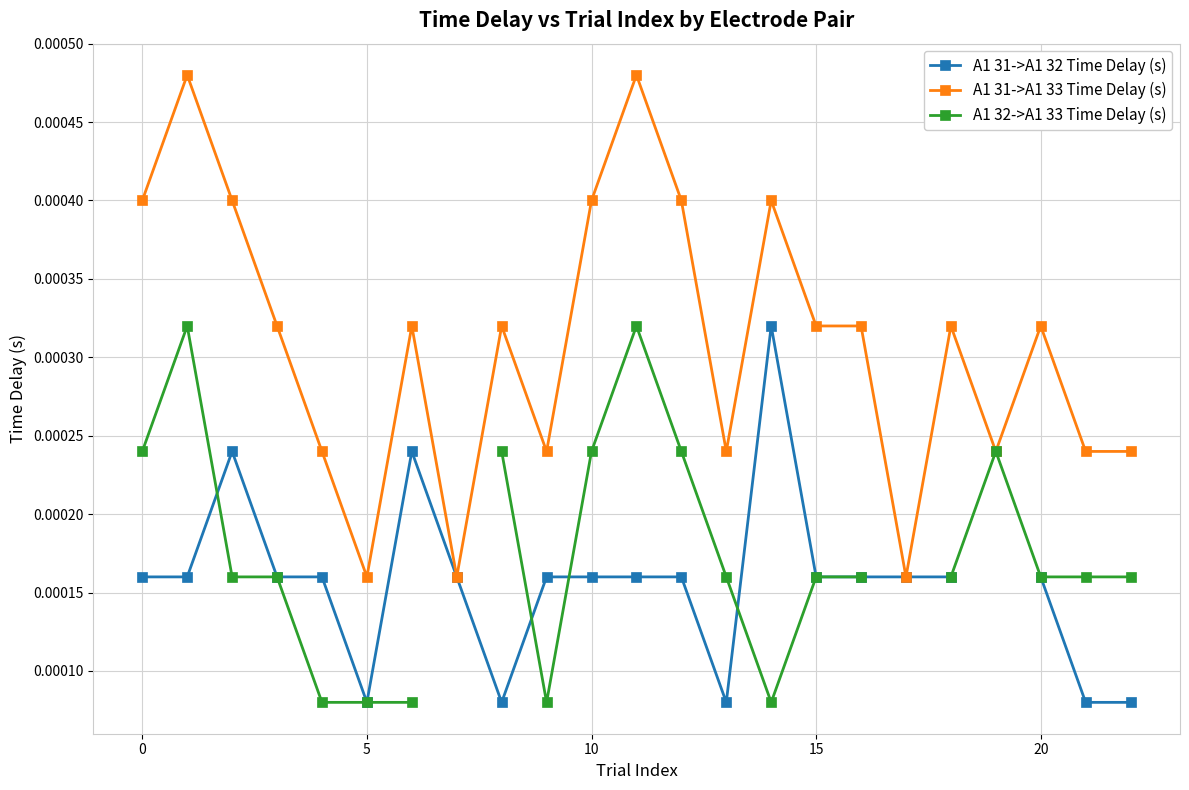

List the series in order of their peak value, lowest first.

A1 31->A1 32 Time Delay (s), A1 32->A1 33 Time Delay (s), A1 31->A1 33 Time Delay (s)